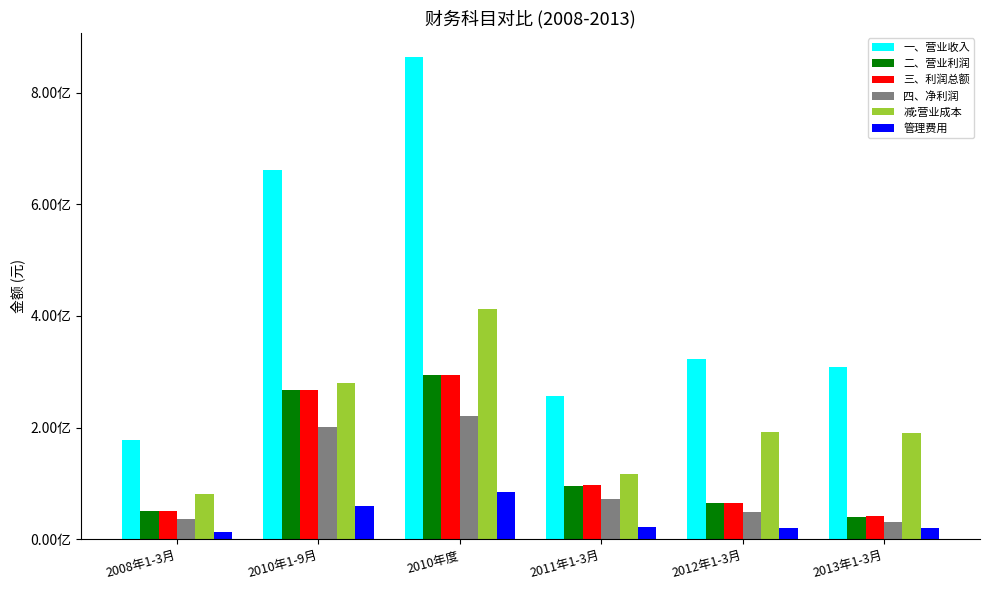

Does the chart contain stacked bars?

No